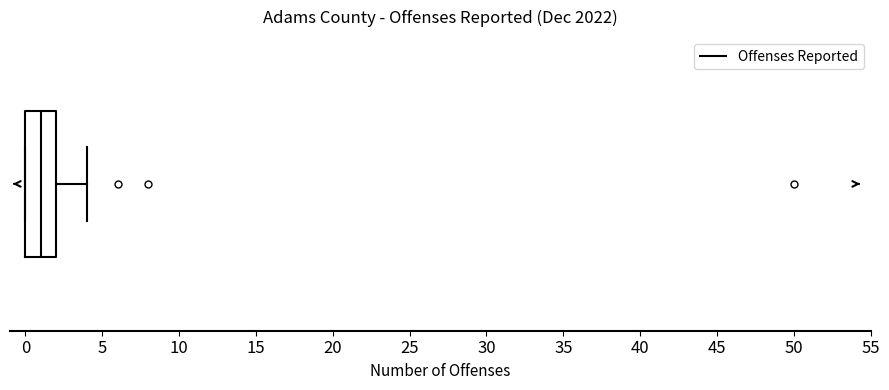

Read this box plot against the x-axis: the position of the median line, the range covered by the box, and the ends of both whiskers. The values are not printed on the chart, so give them approximately, as read against the axis.

median 1, box 0 to 2, whiskers 0 to 4